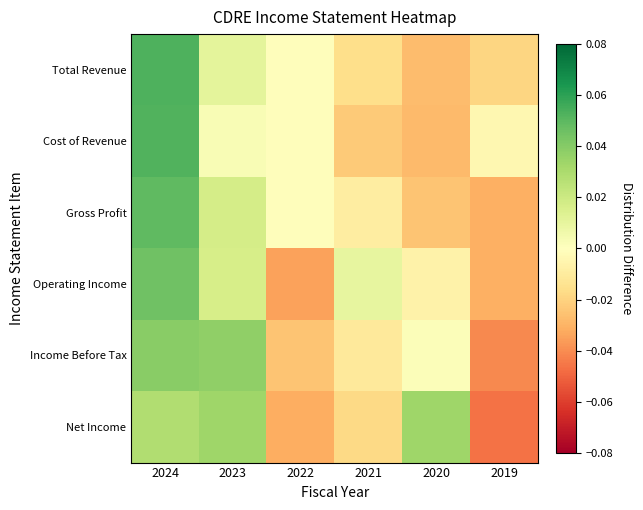

What is the spread (max minus min) of values at 2020?

0.1